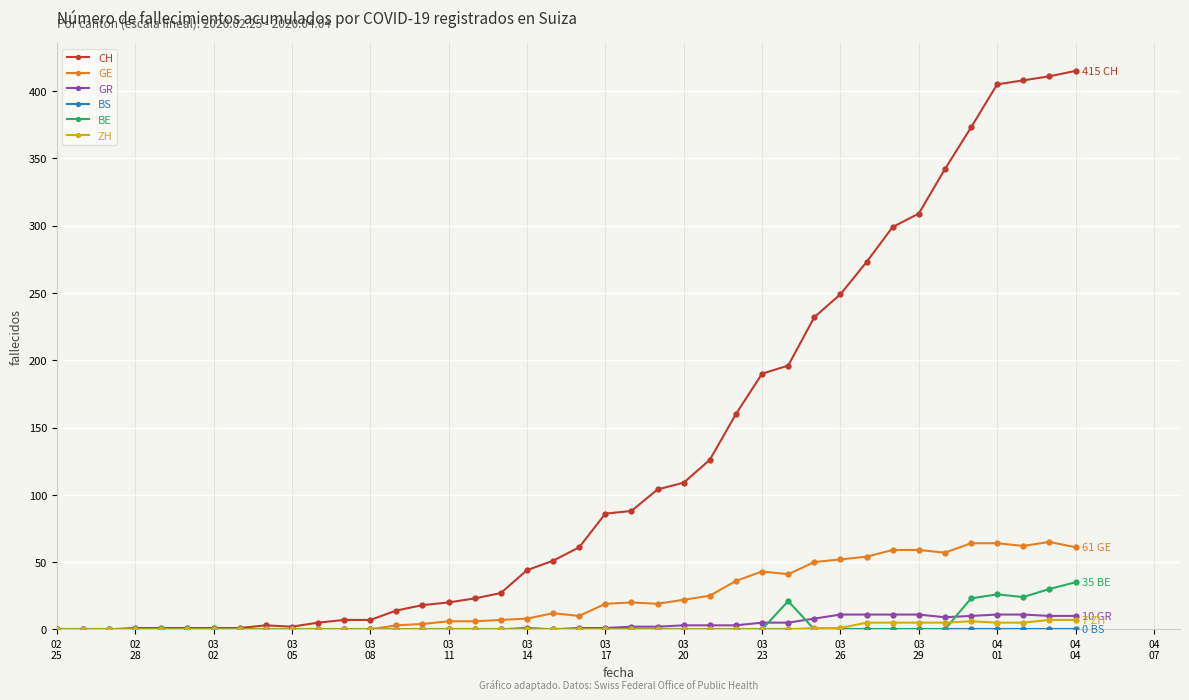

True or false: GR has more than 0 interior local peaks.

True